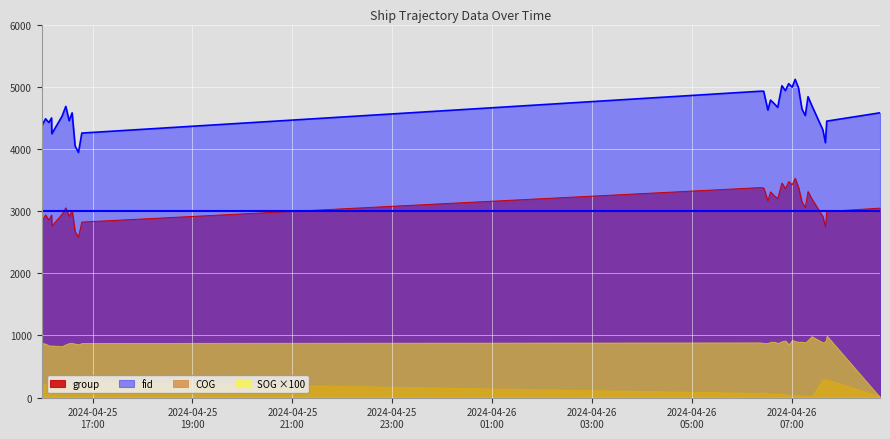

At how many categories does at least one series exceed 4162?

29